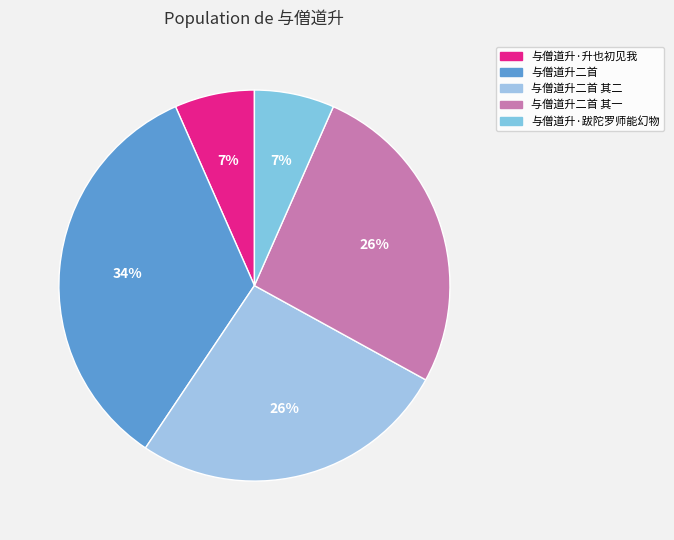

The 与僧道升二首 其二 slice represents 26% of the pie. True or false?

True